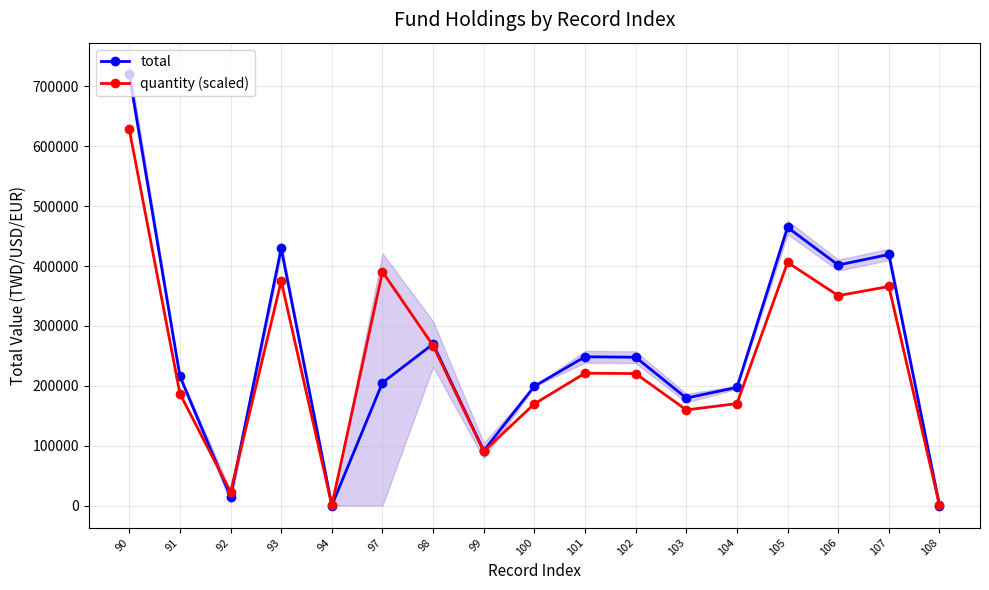

How many data points in quantity (scaled) are less than 220367?

8